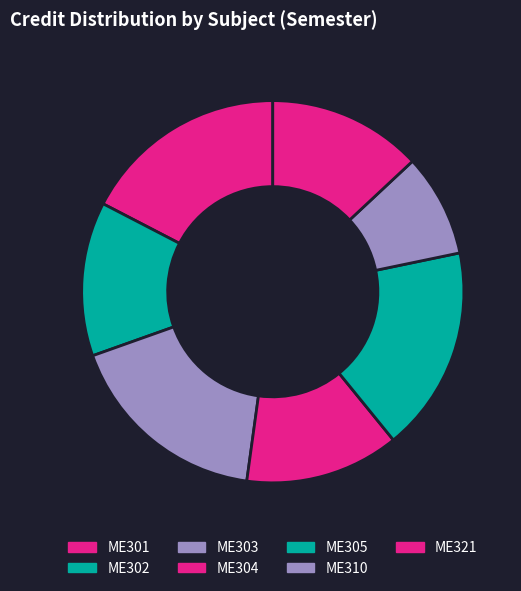

How many segments does this pie chart have?

7